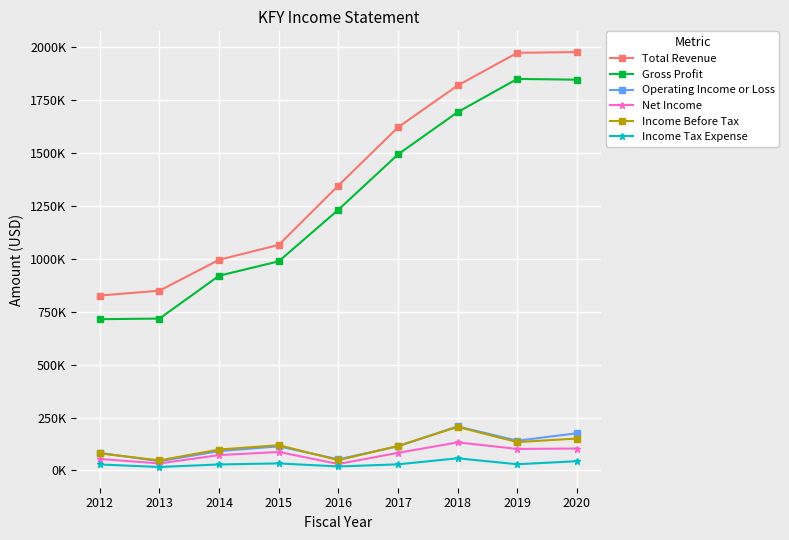

True or false: Operating Income or Loss and Net Income intersect in this chart.

False